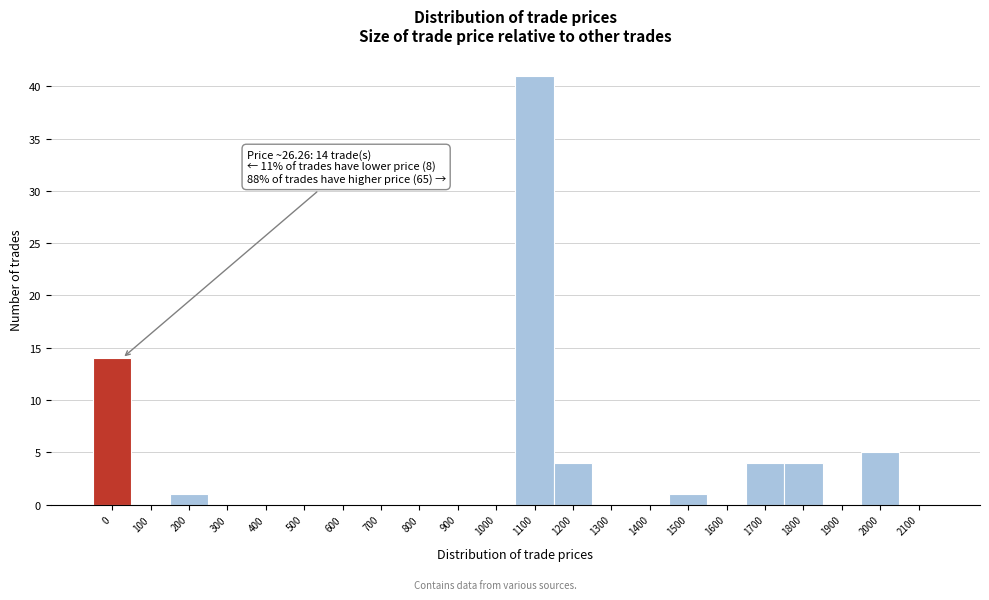

Reading left to right, list all the values displayed in this chart.

0=14	100=0	200=1	300=0	400=0	500=0	600=0	700=0	800=0	900=0	1000=0	1100=41	1200=4	1300=0	1400=0	1500=1	1600=0	1700=4	1800=4	1900=0	2000=5	2100=0